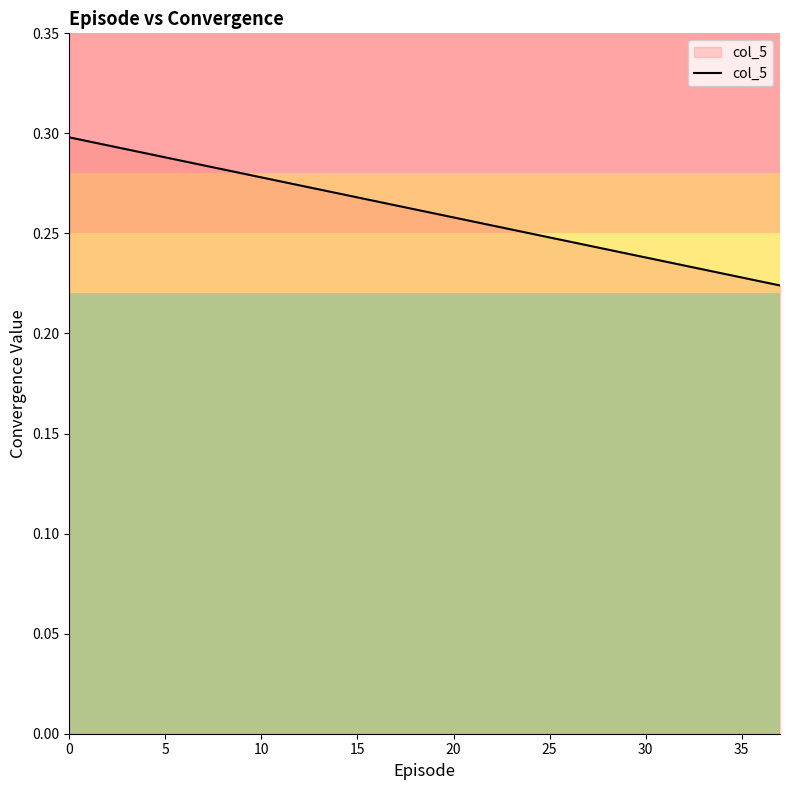

The chart shows a value of 0.1 at 25. True or false?

False